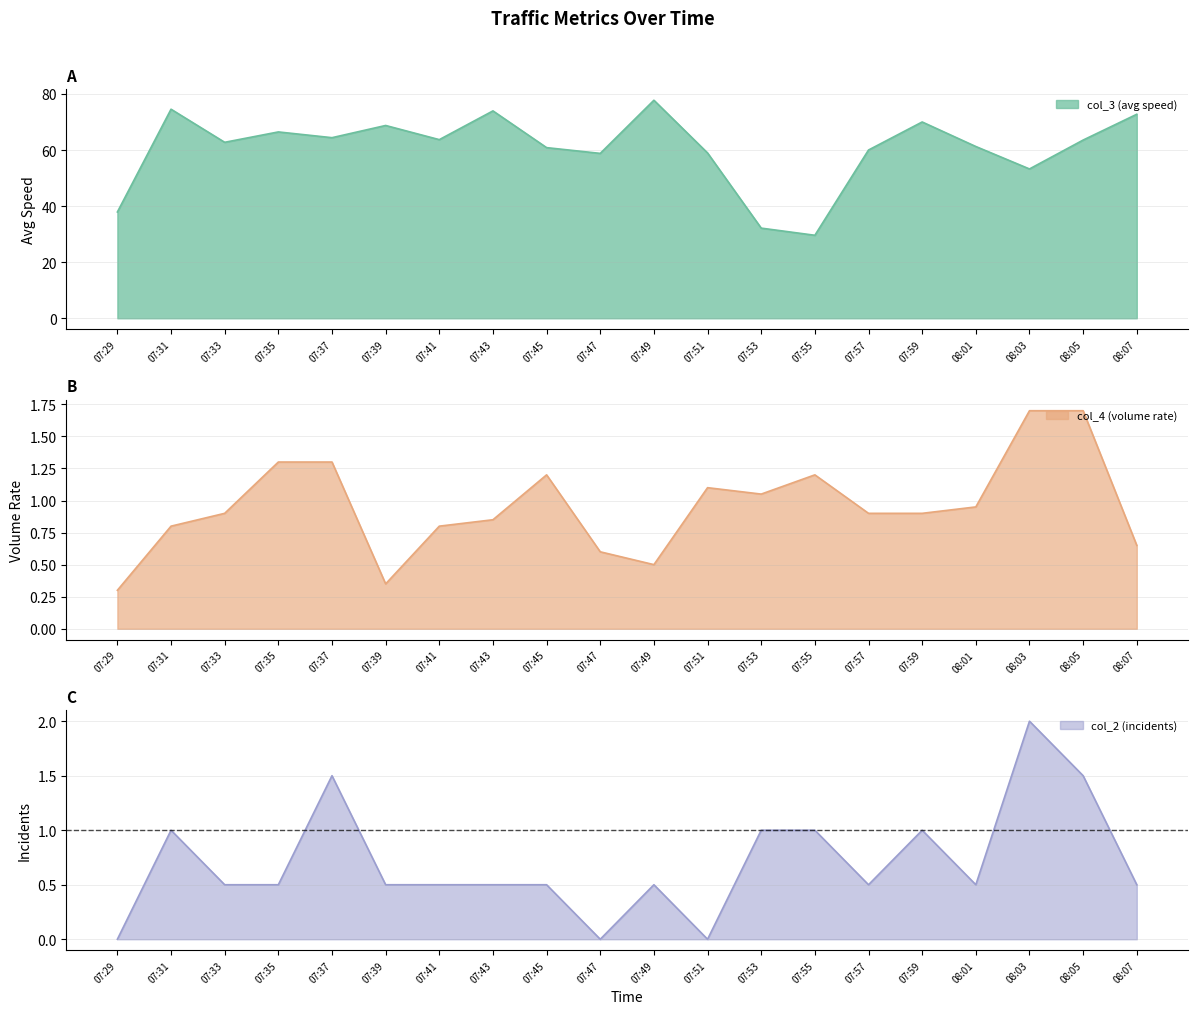

The col_3 (avg speed) series shows 20.9 at 08:05. True or false?

False